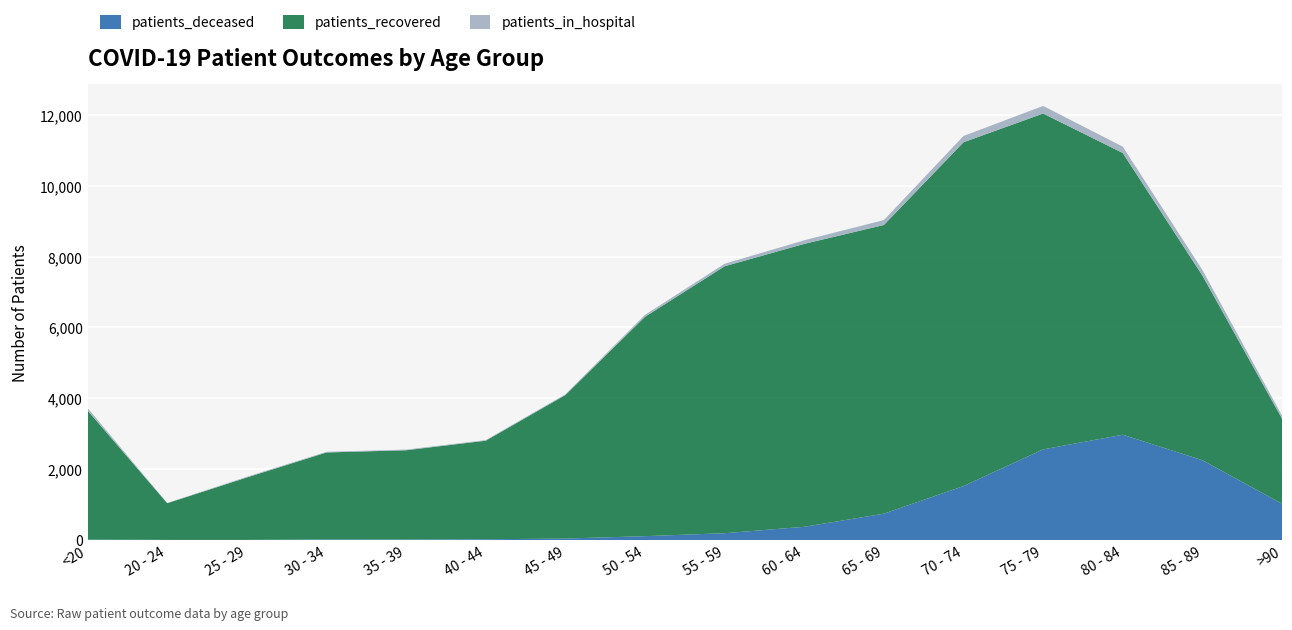

Reading left to right, list all the values displayed in this chart.

patients_recovered: <20=3644	20 - 24=1036	25 - 29=1762	30 - 34=2456	35 - 39=2519	40 - 44=2781	45 - 49=4050	50 - 54=6190	55 - 59=7533	60 - 64=7984	65 - 69=8147	70 - 74=9702	75 - 79=9479	80 - 84=7951	85 - 89=5212	>90=2403
patients_deceased: <20=11	20 - 24=3	25 - 29=3	30 - 34=15	35 - 39=14	40 - 44=22	45 - 49=41	50 - 54=109	55 - 59=192	60 - 64=373	65 - 69=743	70 - 74=1522	75 - 79=2557	80 - 84=2971	85 - 89=2252	>90=1024
patients_in_hospital: <20=70	20 - 24=4	25 - 29=20	30 - 34=18	35 - 39=19	40 - 44=17	45 - 49=21	50 - 54=55	55 - 59=71	60 - 64=101	65 - 69=139	70 - 74=177	75 - 79=214	80 - 84=179	85 - 89=158	>90=84